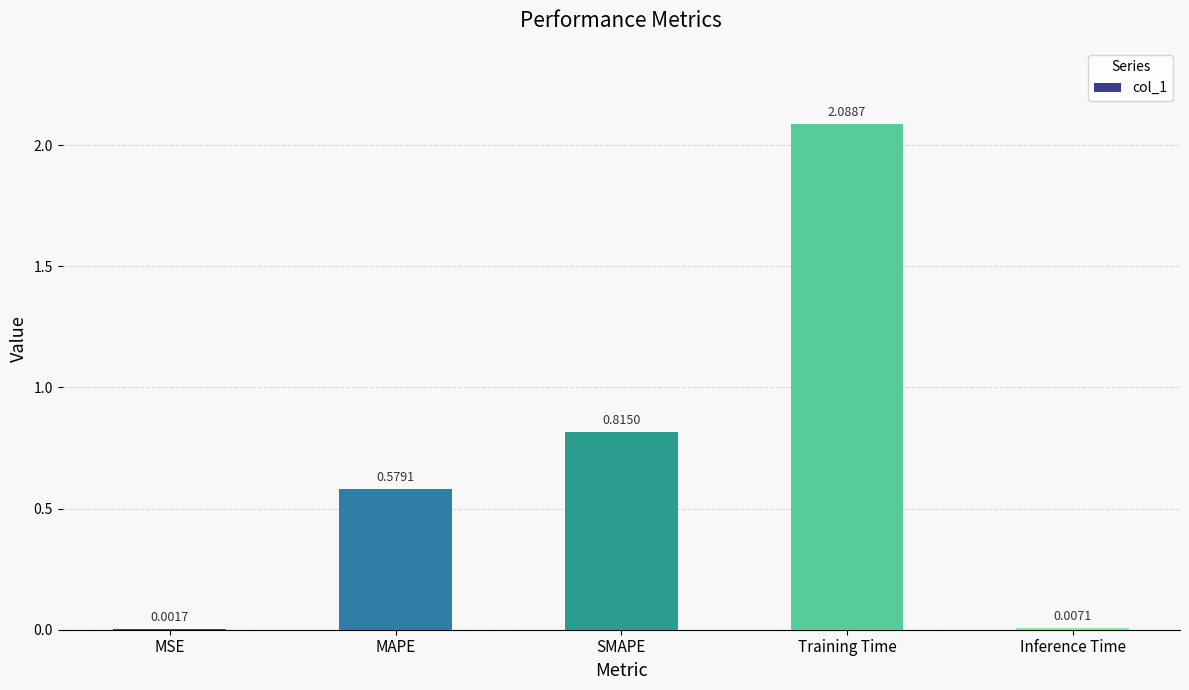

How many series are shown in this chart?

1